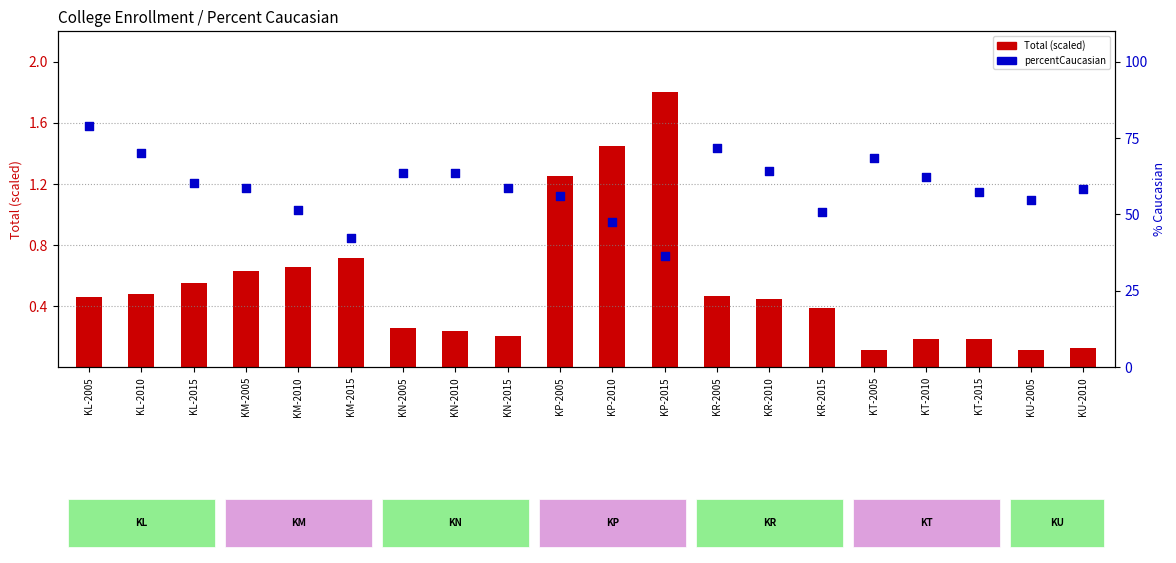

Which series has the widest spread of Y values?

percentCaucasian